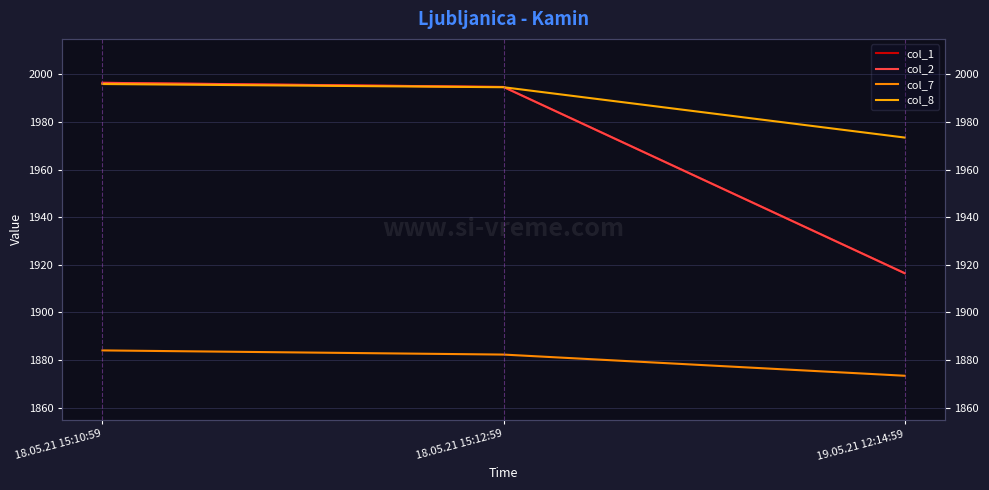

What is the value of the col_8 point at the 2nd from the left?

1994.6